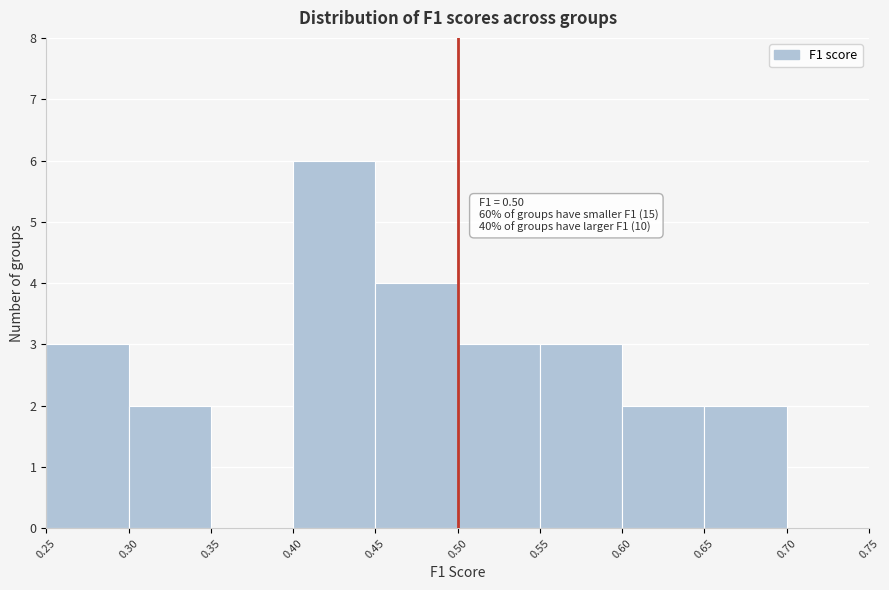

Which range on the x-axis has the tallest bar?

0.40 to 0.45